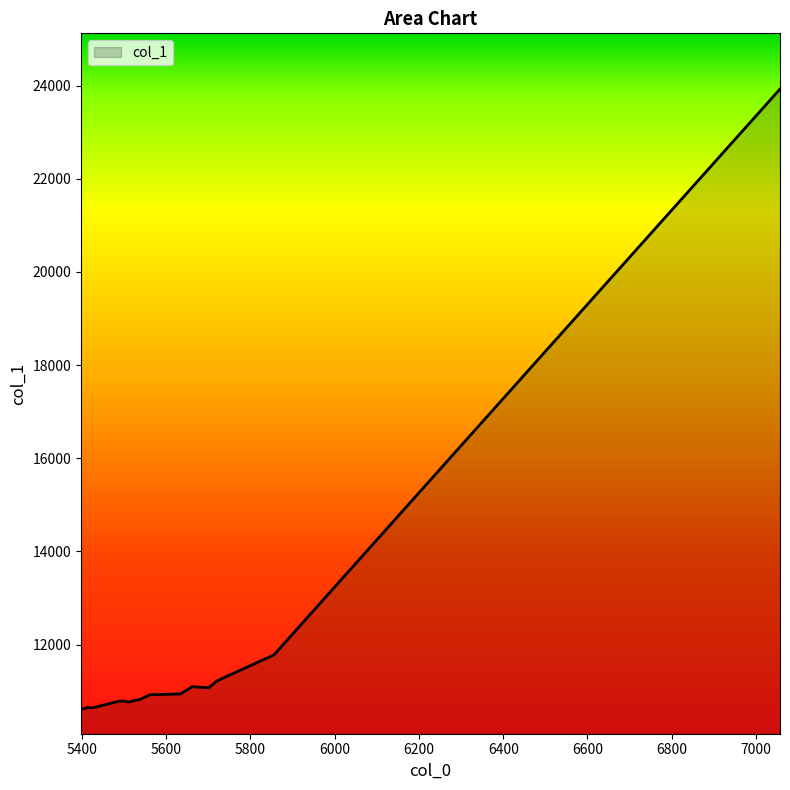

What is the difference between the maximum and minimum values?

13308